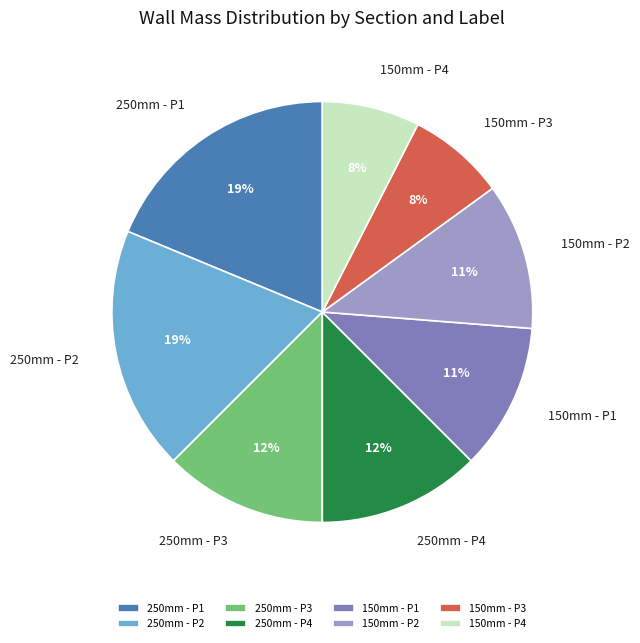

Count the number of slices in the pie.

8